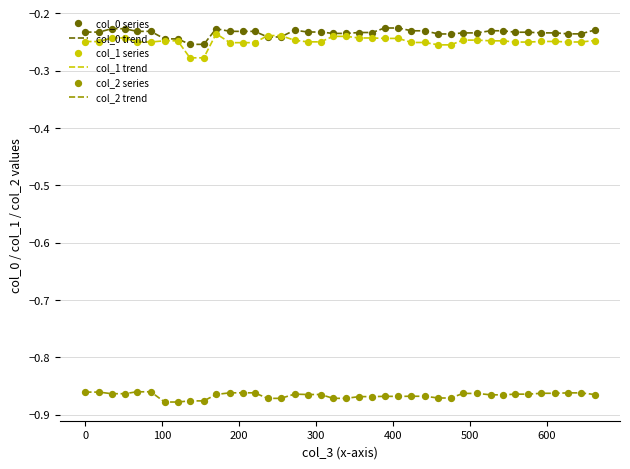

True or false: col_2 trend and col_0 trend intersect in this chart.

False